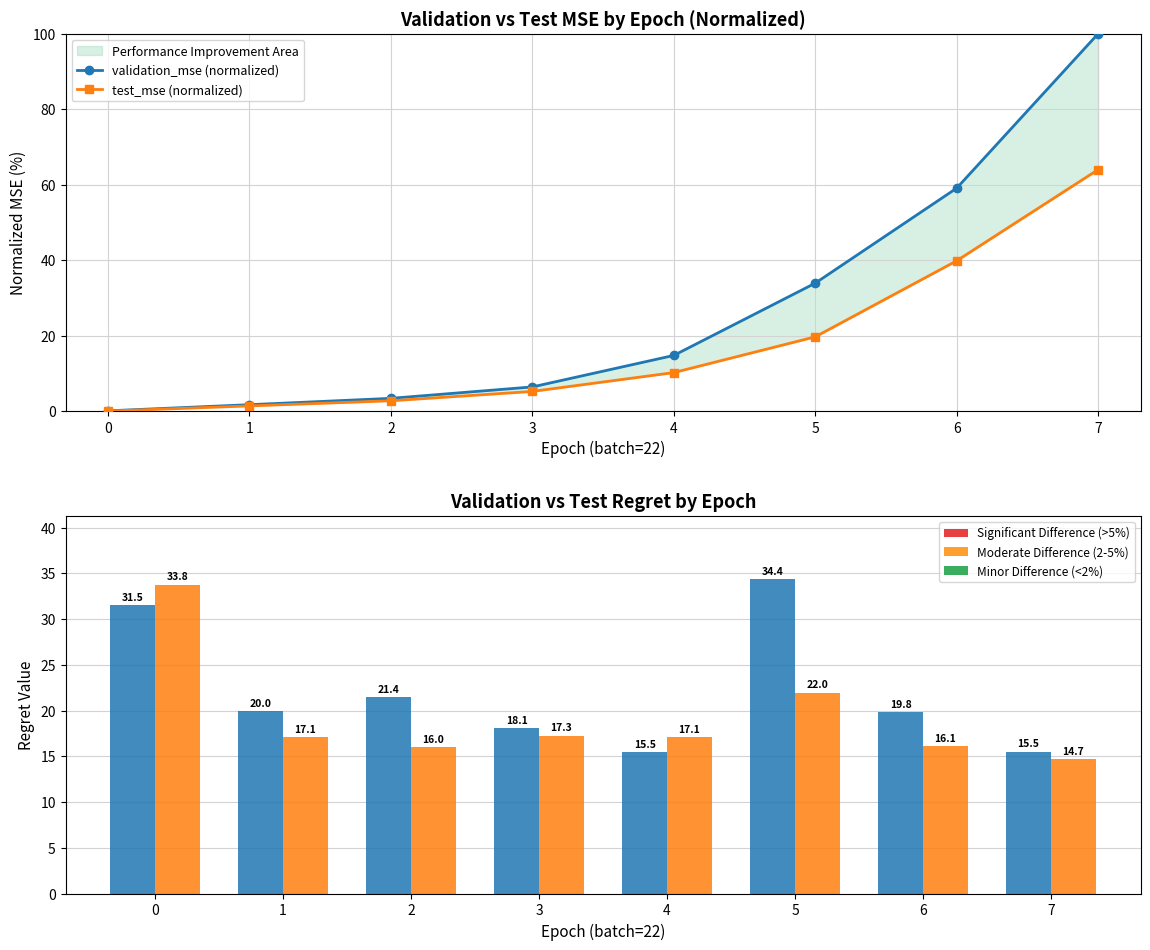

Which series has the largest range (max minus min)?

validation_mse (normalized)